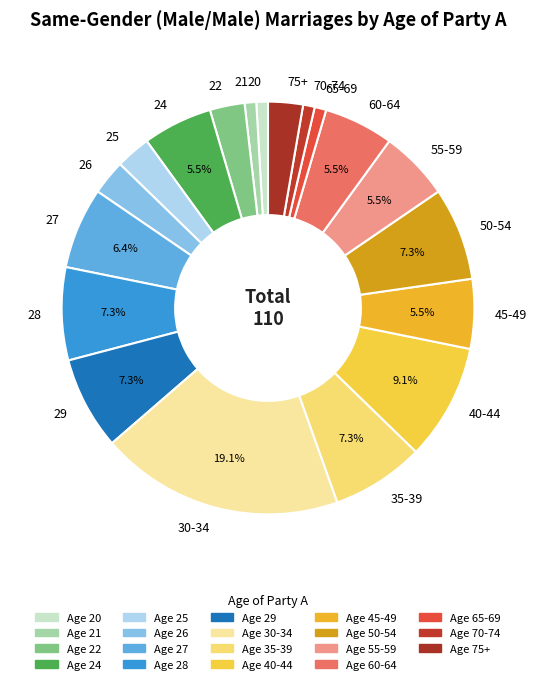

Count the number of slices in the pie.

19